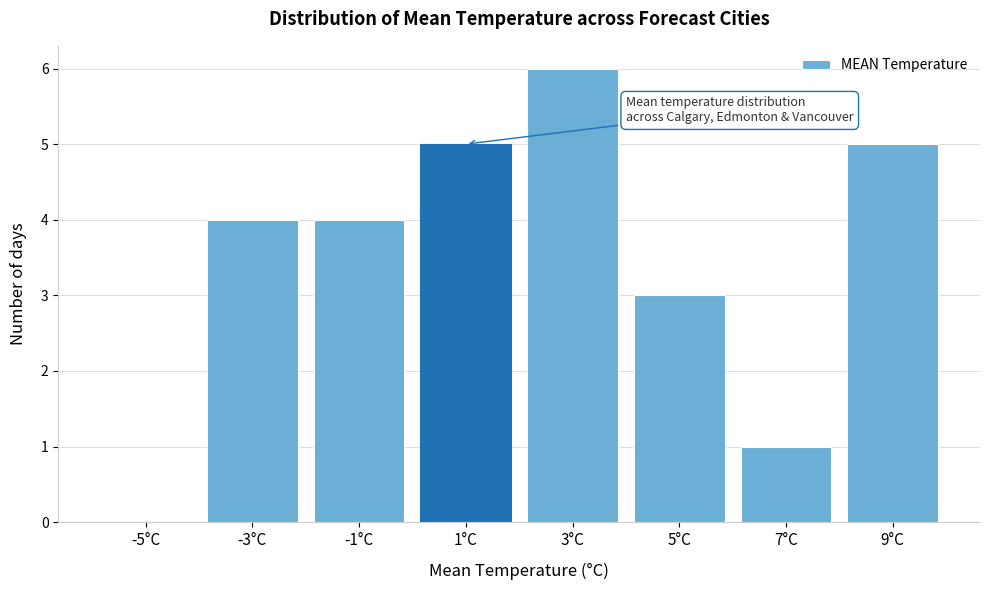

Reading left to right, what are all the values shown in this chart?

-5°C=0	-3°C=4	-1°C=4	1°C=5	3°C=6	5°C=3	7°C=1	9°C=5